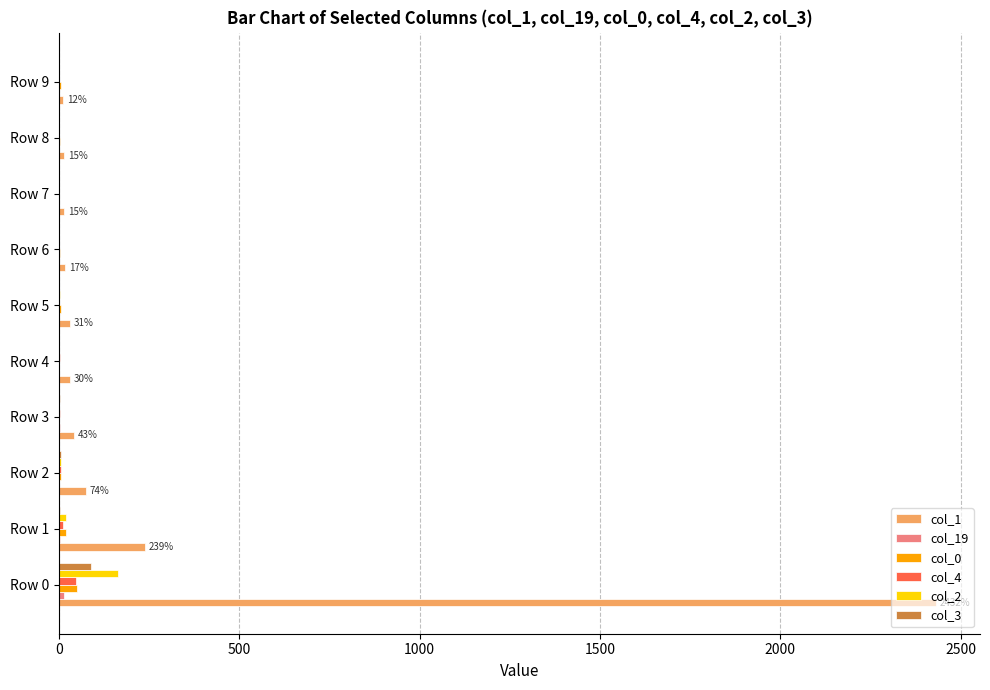

Which series has the largest total across all categories?

col_1